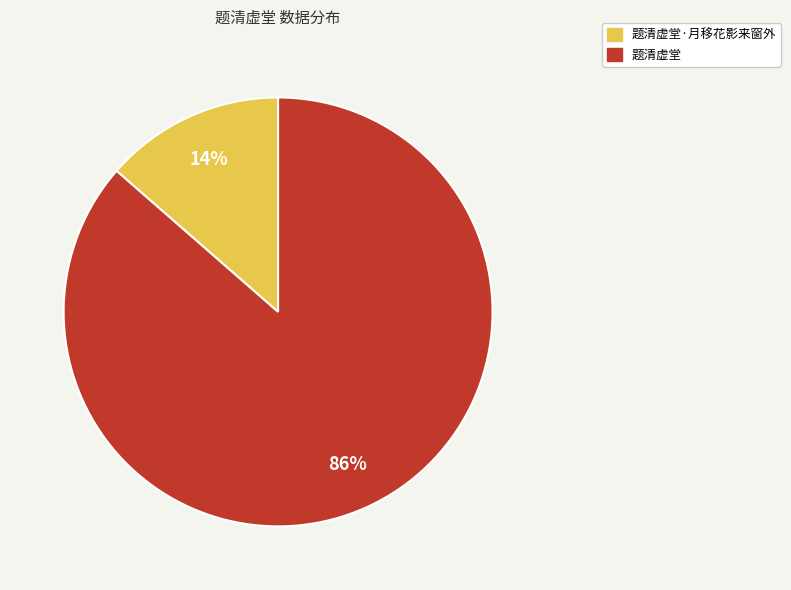

Does any single category account for the majority?

Yes